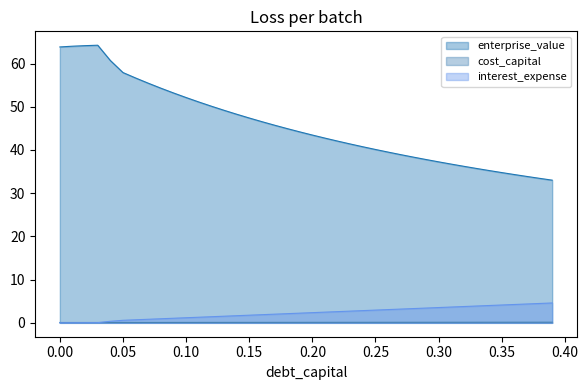

True or false: debt_capital and enterprise_value intersect in this chart.

False